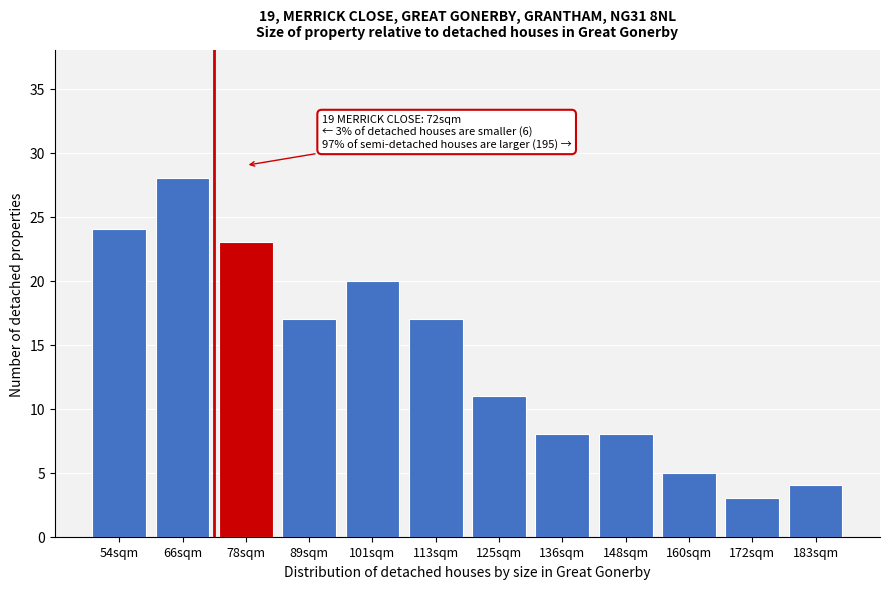

Reading left to right, what are all the values shown in this chart?

54sqm=24	66sqm=28	78sqm=23	89sqm=17	101sqm=20	113sqm=17	125sqm=11	136sqm=8	148sqm=8	160sqm=5	172sqm=3	183sqm=4